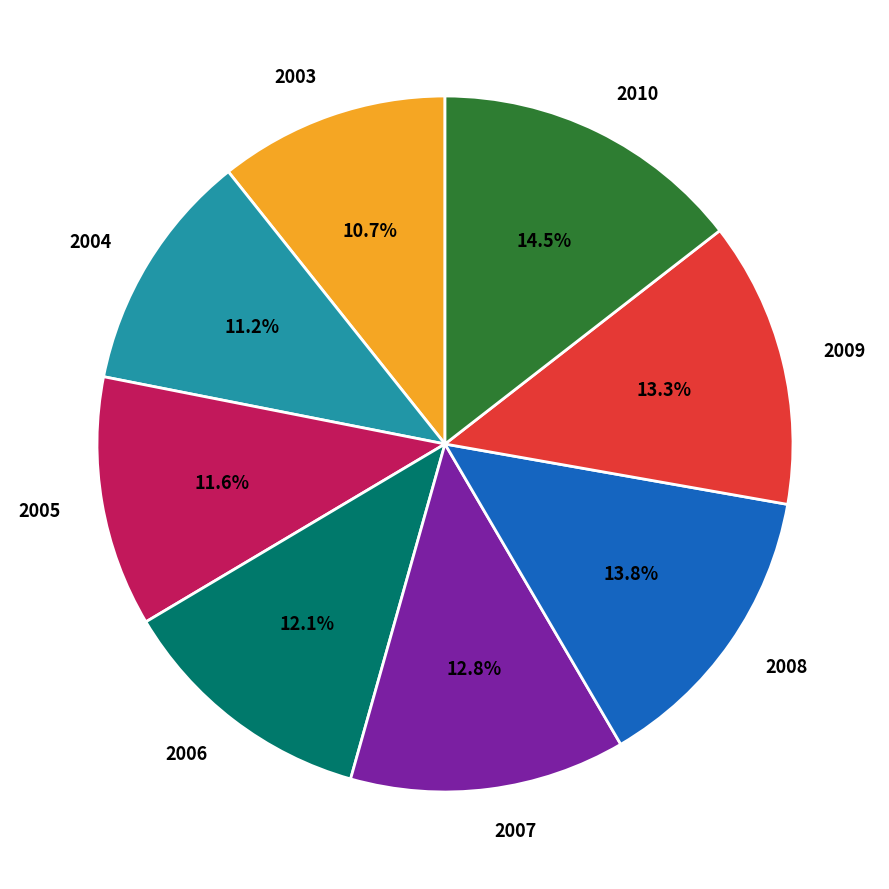

Does any single category account for the majority?

No